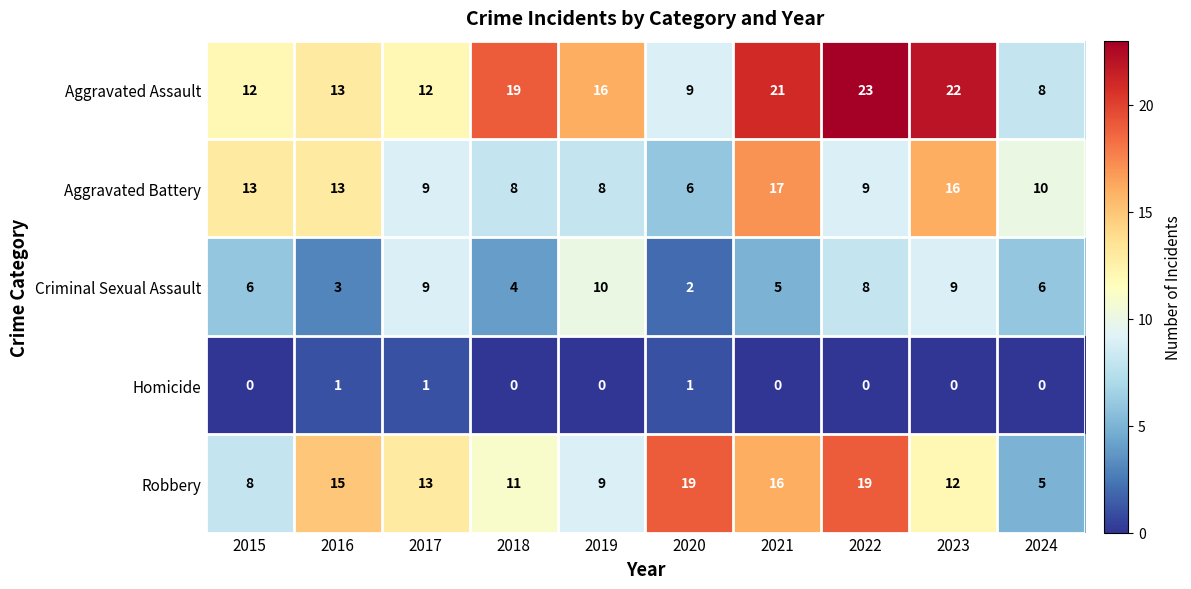

What is the highest value of the Aggravated Assault series?

23